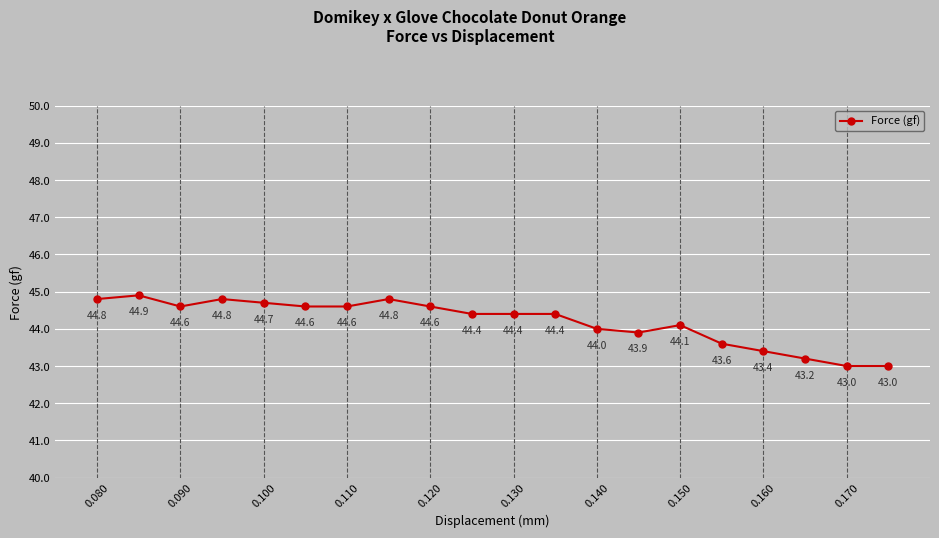

True or false: there are more than 1 points higher than both neighbors.

True